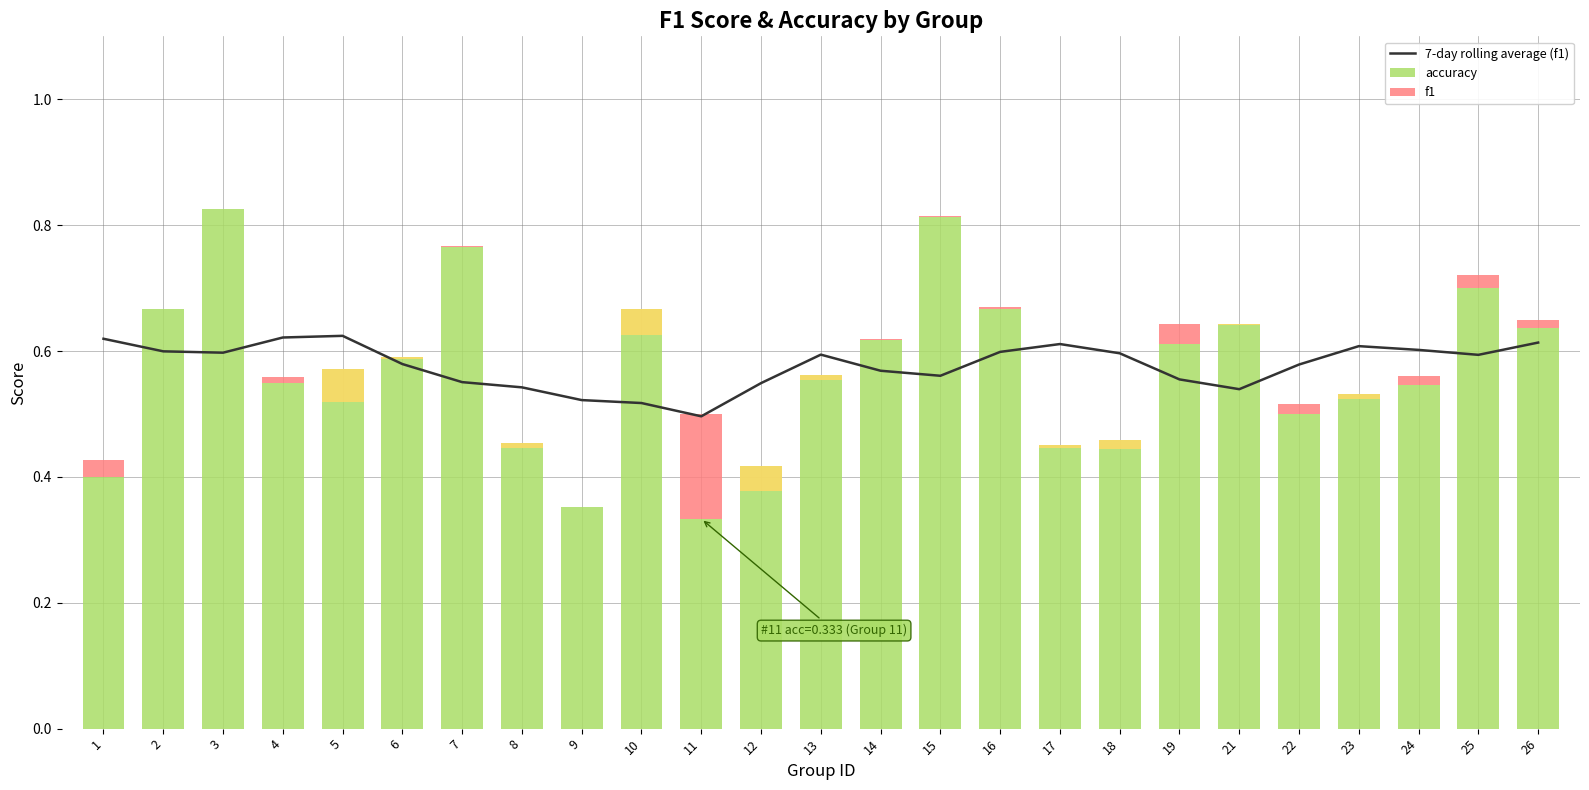

Does the chart contain any negative values?

No